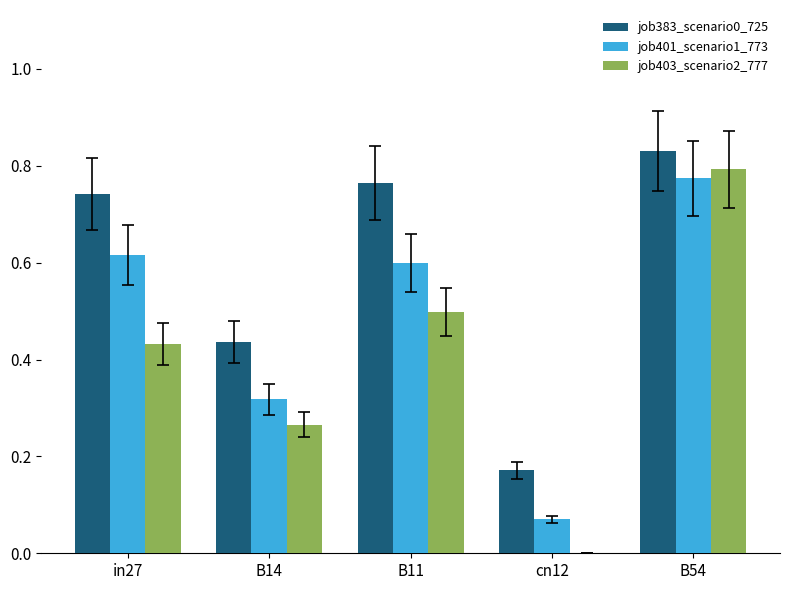

At which category is the sum across all series the highest?

B54